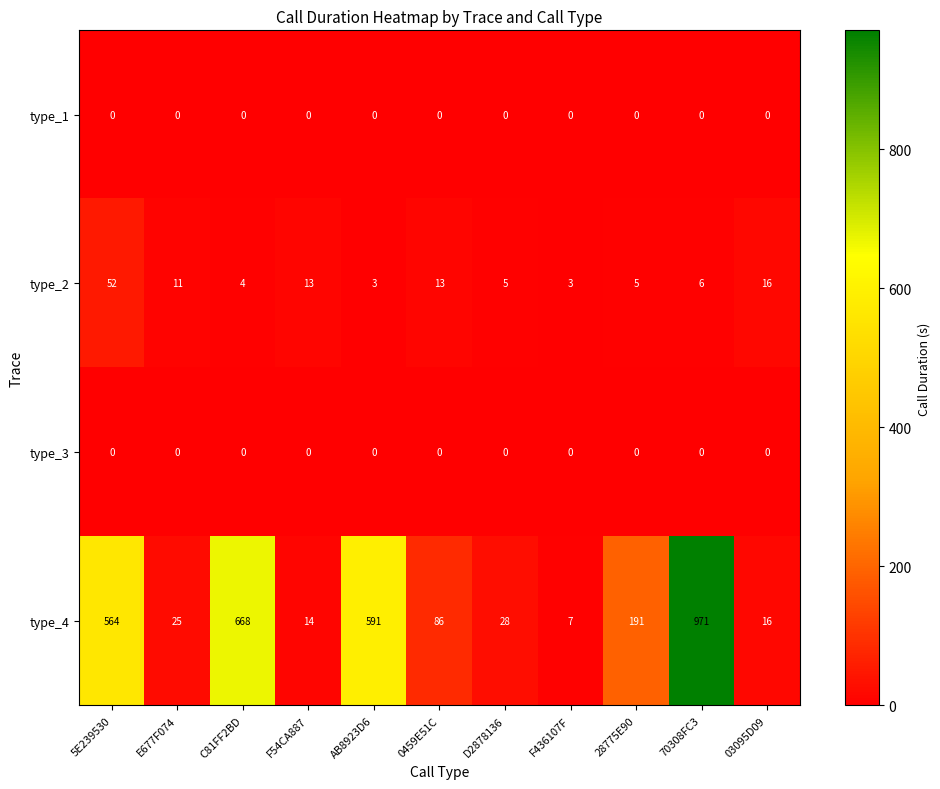

At how many categories does at least one series exceed 561?

4